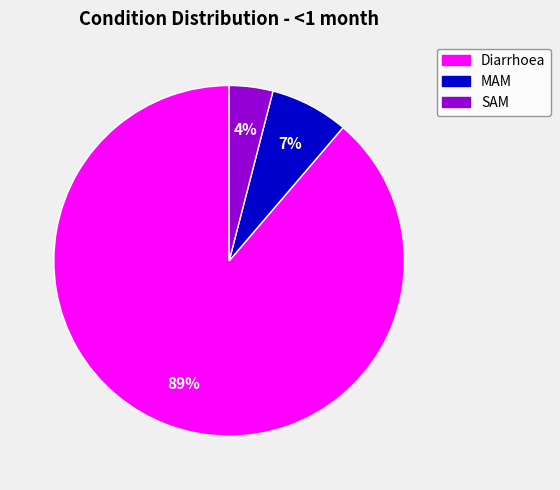

Combined, do SAM and Diarrhoea account for over 50%?

Yes